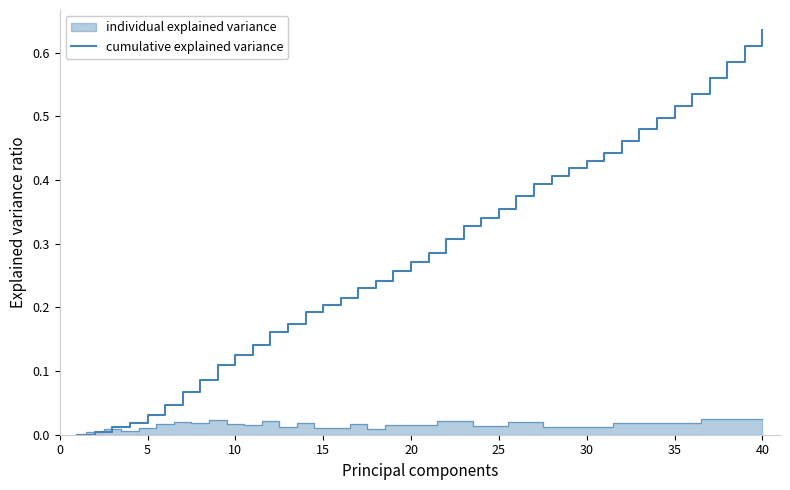

Reading right to left, extract all data points from this chart.

0.6	0.6	0.6	0.6	0.5	0.5	0.5	0.5	0.5	0.4	0.4	0.4	0.4	0.4	0.4	0.4	0.3	0.3	0.3	0.3	0.3	0.3	0.2	0.2	0.2	0.2	0.2	0.2	0.2	0.1	0.1	0.1	0.1	0.1	0.0	0.0	0.0	0.0	0.0	0.0